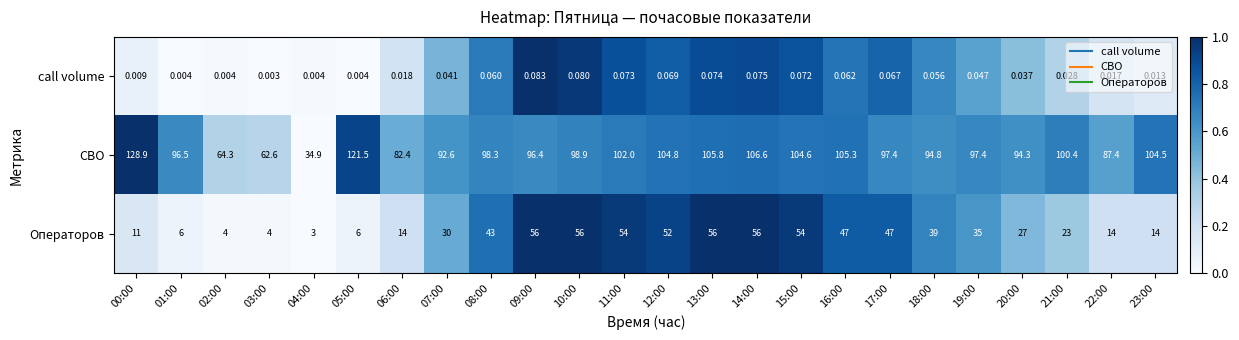

Rank the series by their average value, from lowest to highest.

call volume, Операторов, СВО